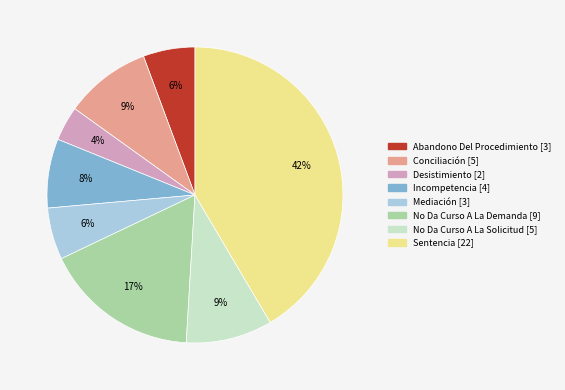

How many slices are in this pie chart?

8